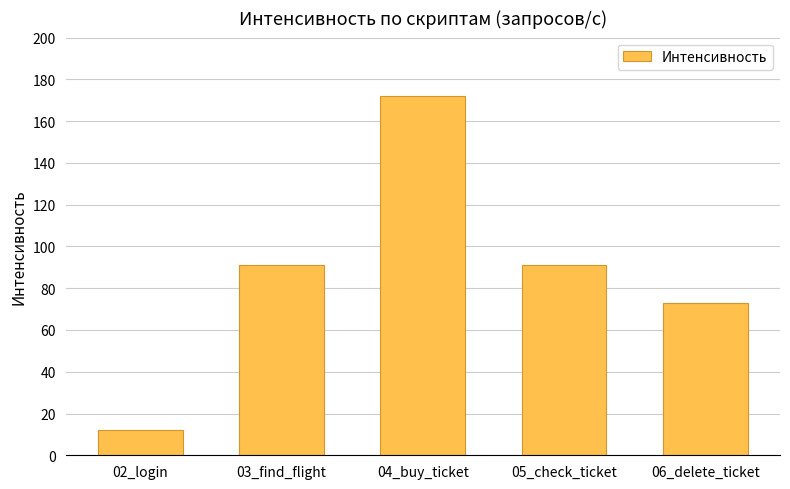

How many values are below 91?

2